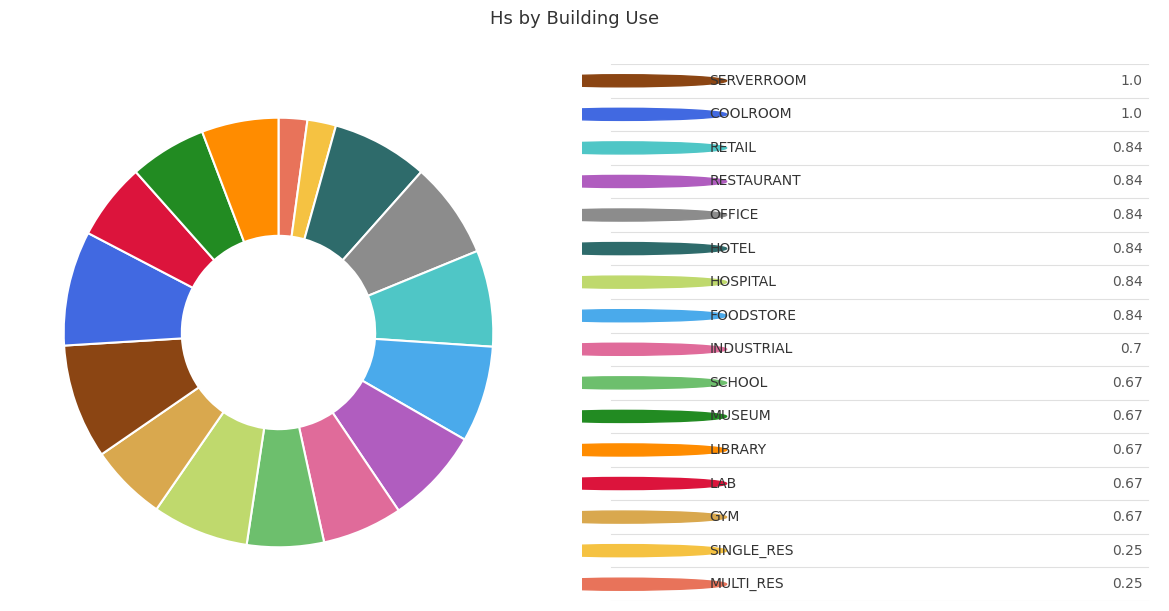

Count the number of slices in the pie.

16